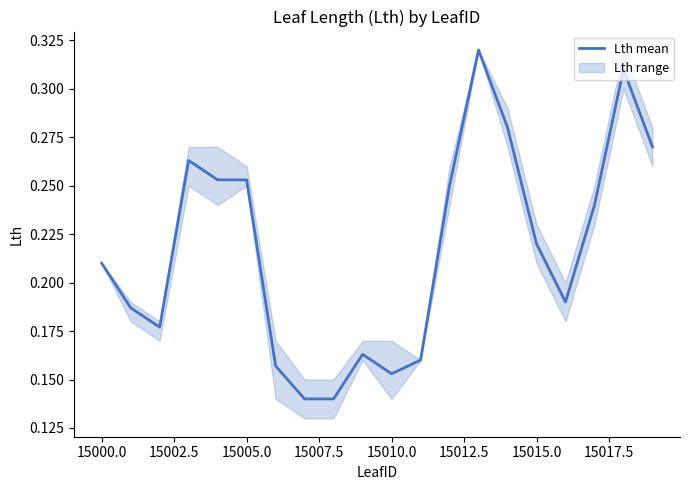

The value of Lth mean at 15005.0 is 0.1. True or false?

False